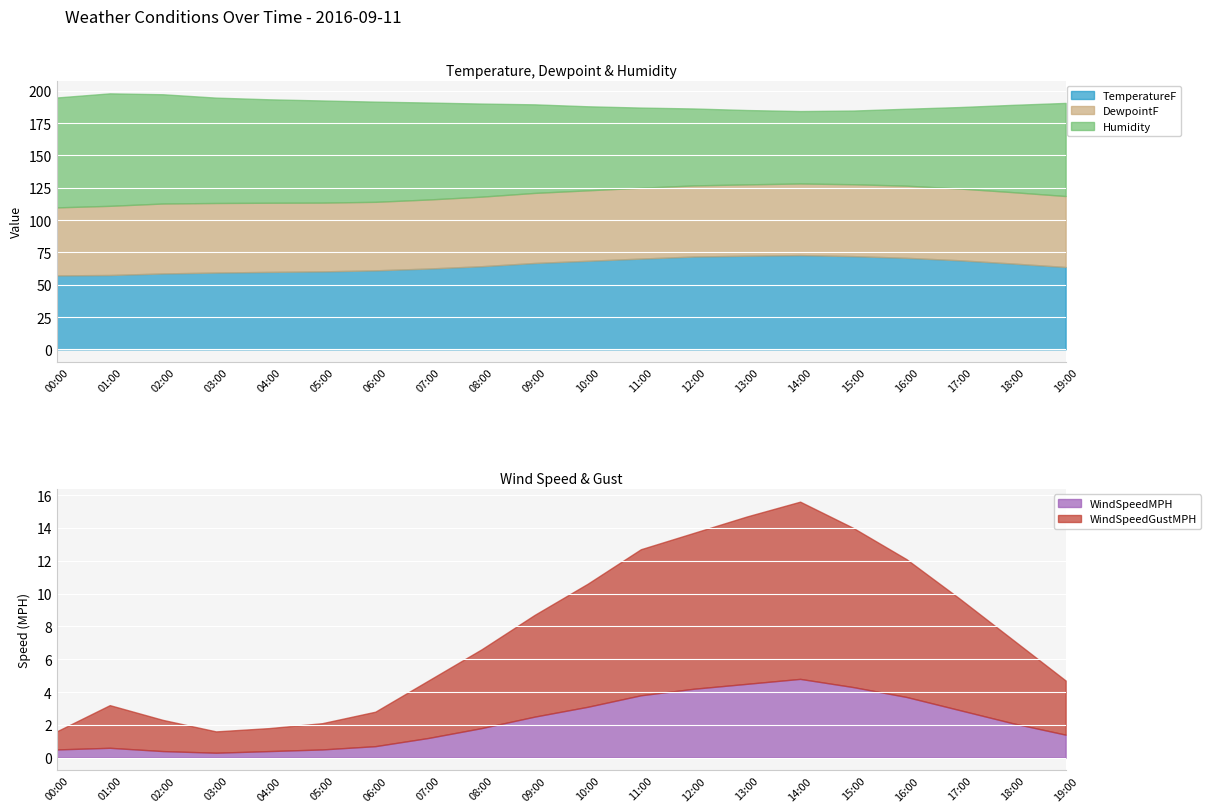

What are all the series names shown in the legend?

TemperatureF, DewpointF, Humidity, WindSpeedMPH, WindSpeedGustMPH